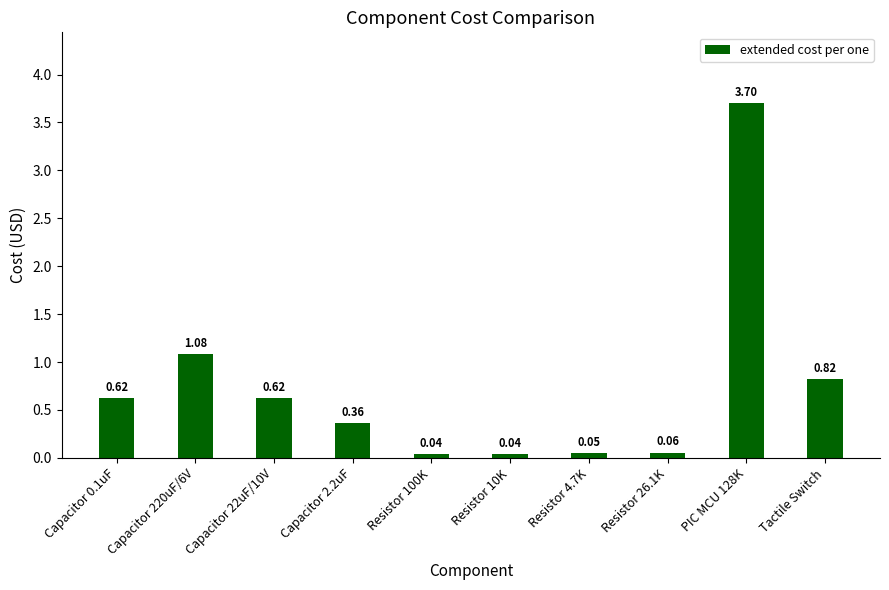

What is the average value?

0.7